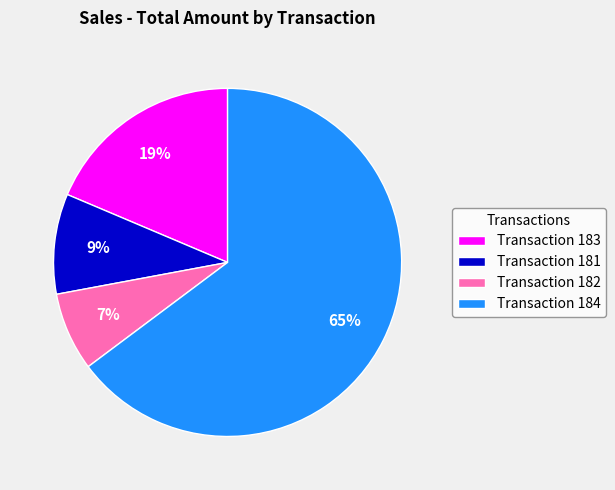

What is the majority slice?

Transaction 184